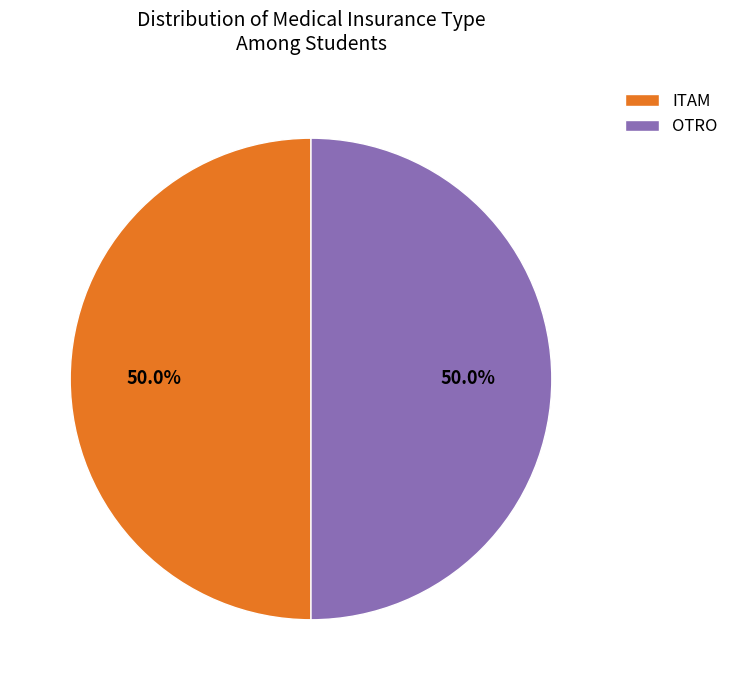

What is the ratio of the value at OTRO to the value at ITAM?

1.0